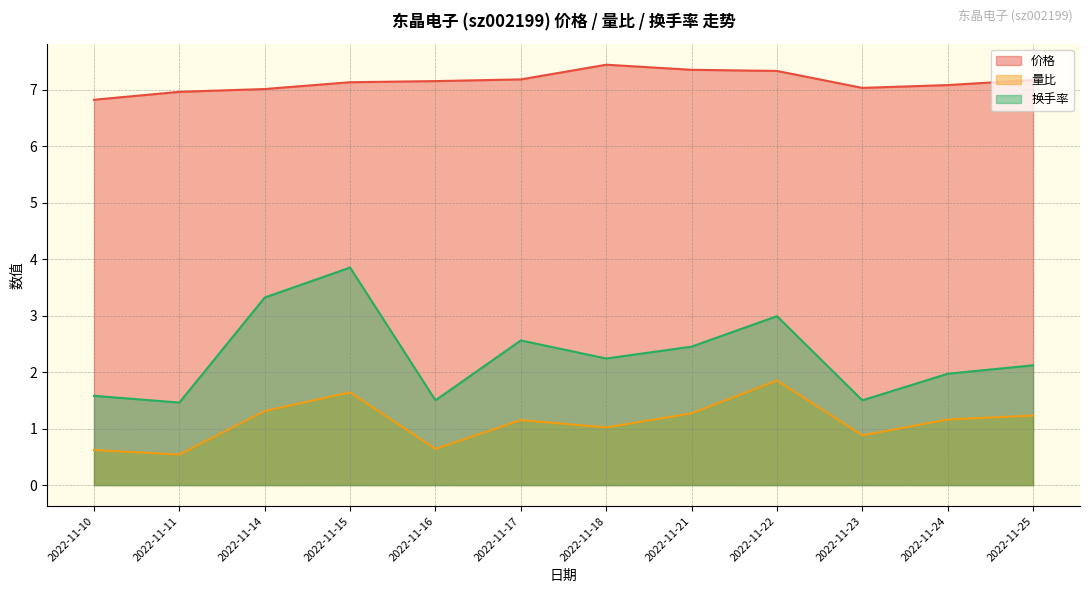

How many lines are shown in the chart?

3